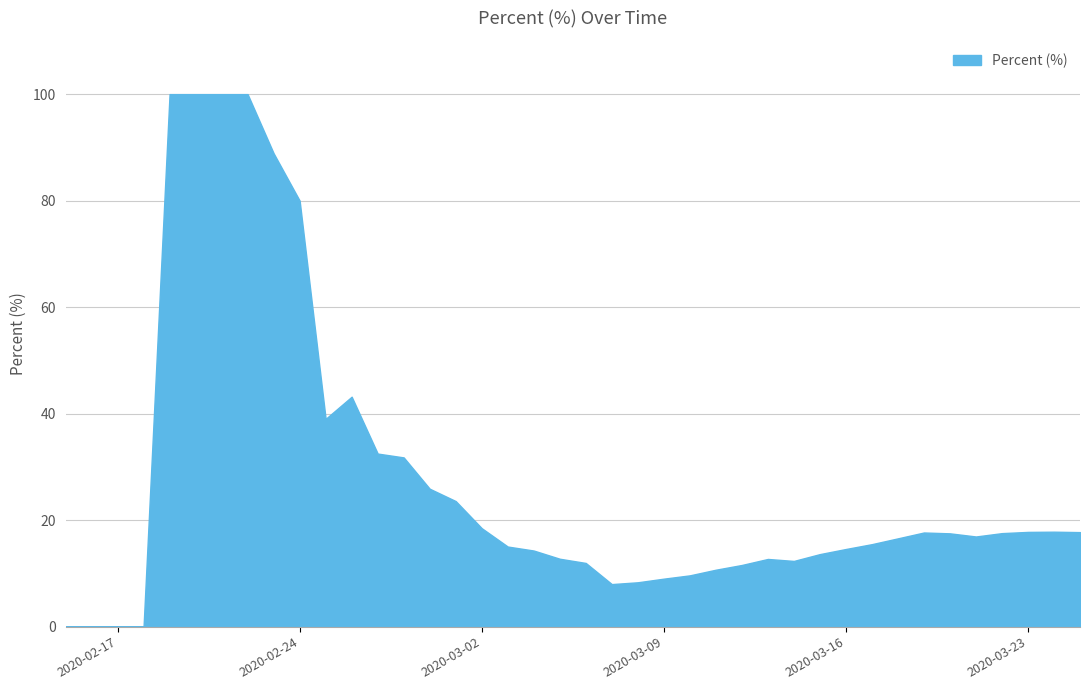

What is the maximum value shown in the chart?

100.0